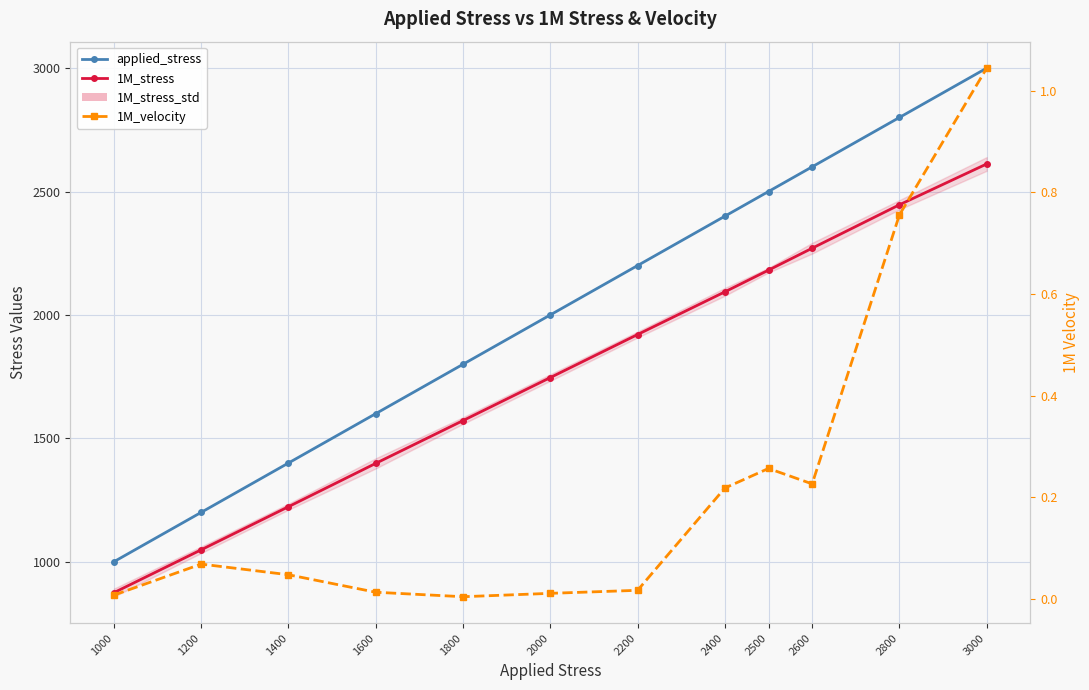

Which series changed the most between 1600 and 2400?

applied_stress